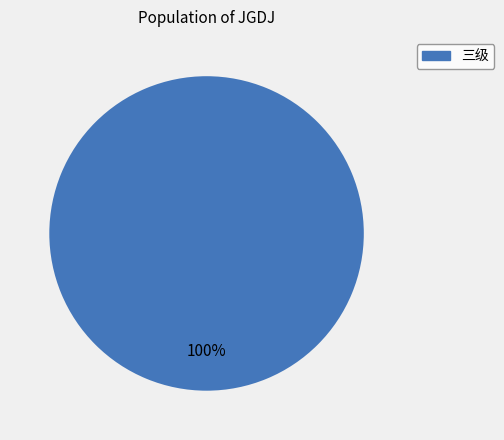

Which category accounts for the majority?

三级